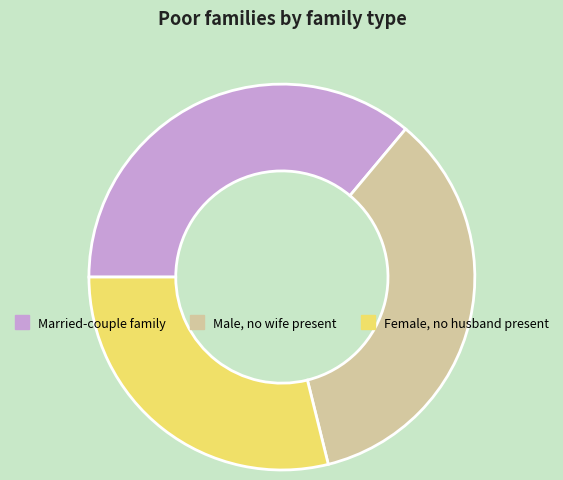

Is there a majority slice in this chart?

No